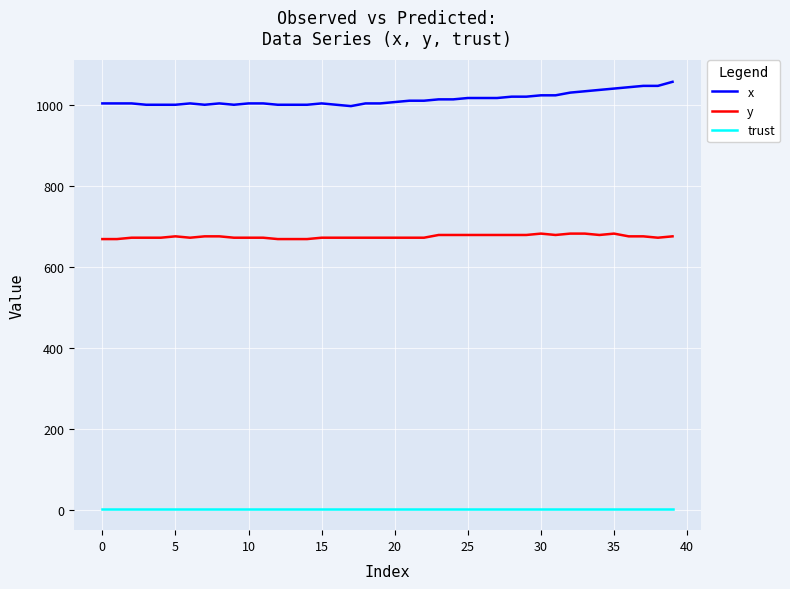

List the series in order of their overall mean, highest first.

x, y, trust